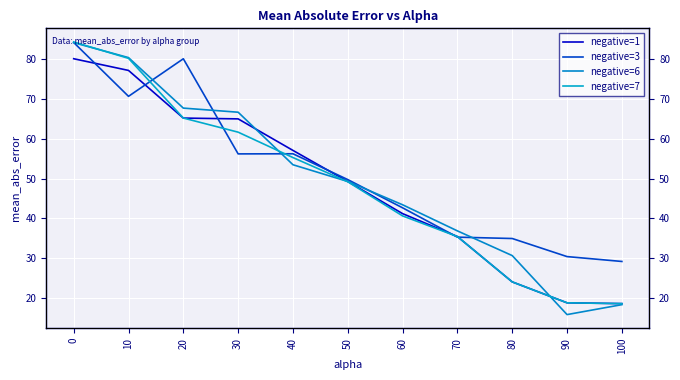

What is the average value of the negative=6 series?

49.7